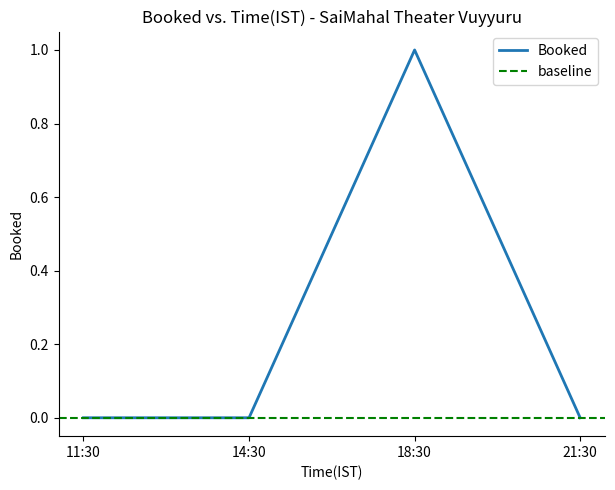

True or false: the data has more than 0 interior local peaks.

True